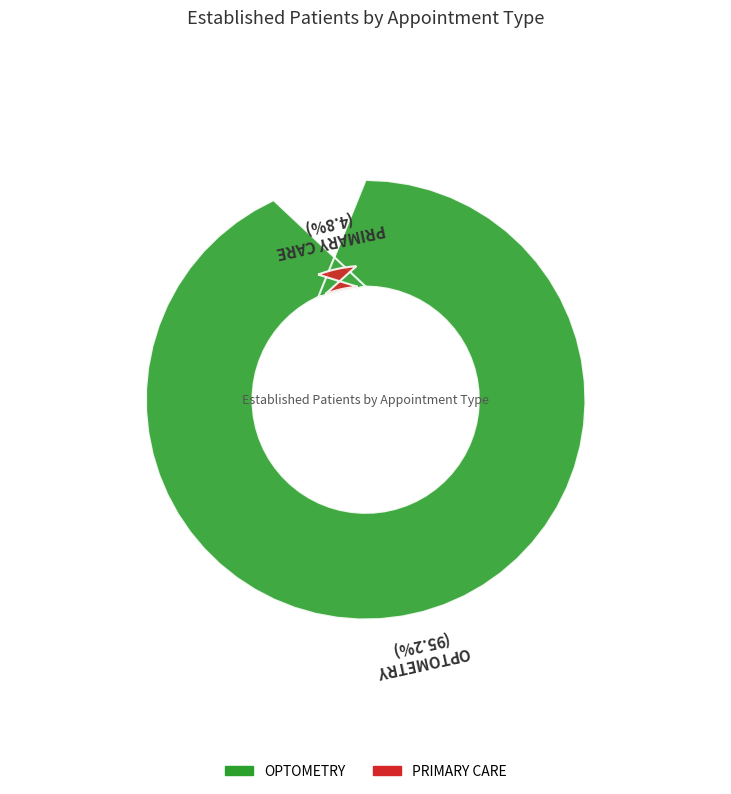

Is there a majority slice in this chart?

Yes